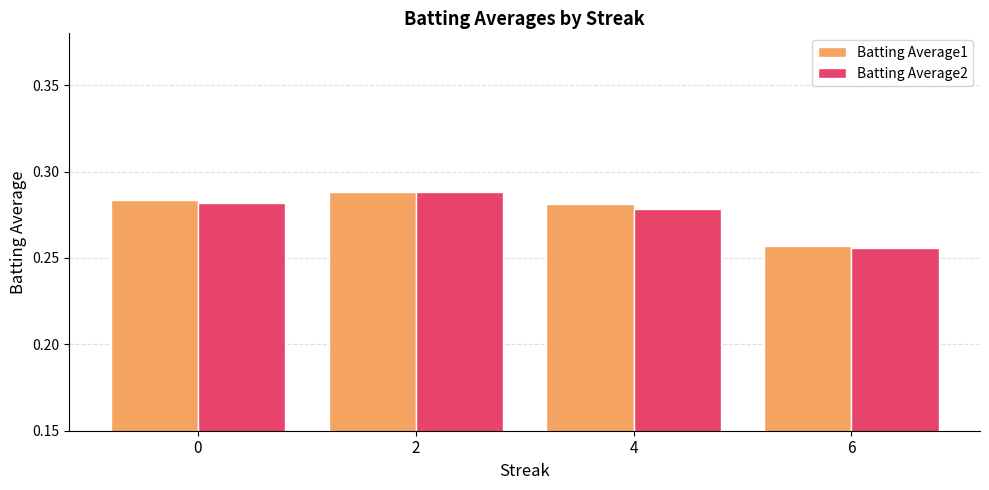

Which category has the lowest value in the Batting Average1 series?

6